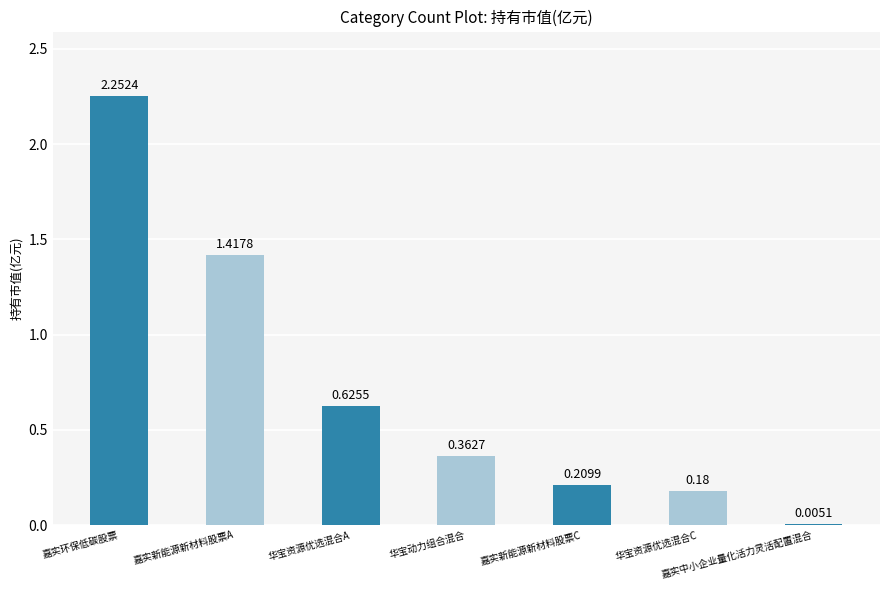

What is the average value?

0.7